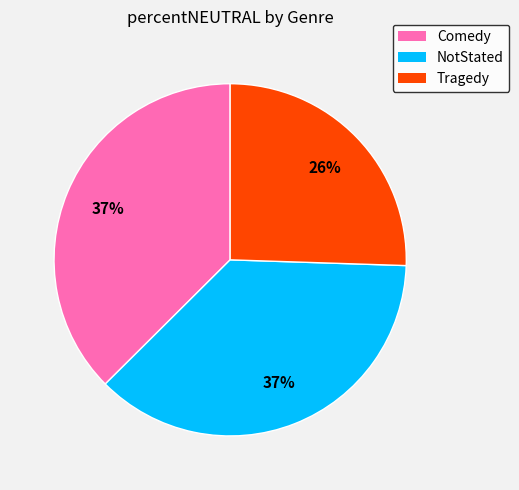

What is the smallest slice in the pie chart?

Tragedy